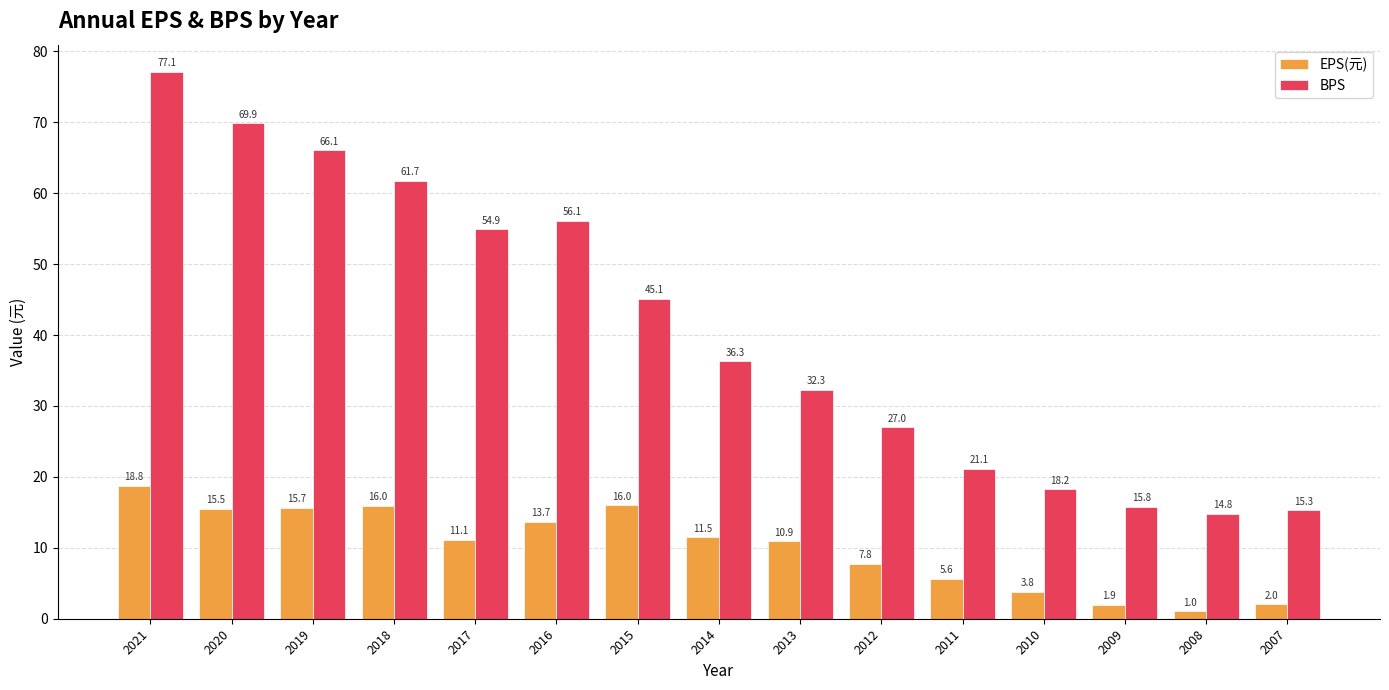

Which series has the largest range (max minus min)?

BPS